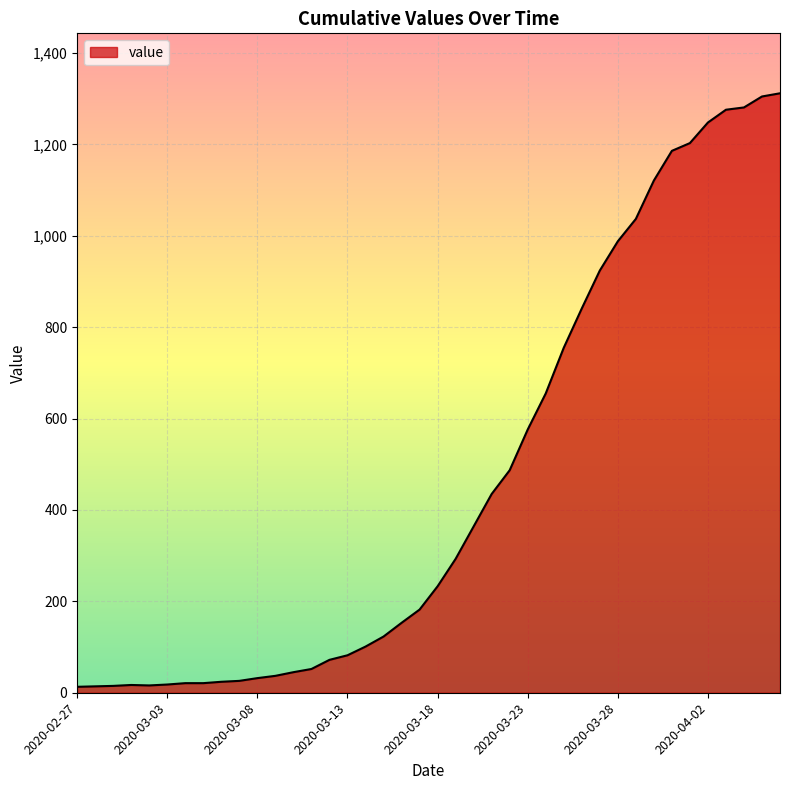

What is the sum of all values?

18584